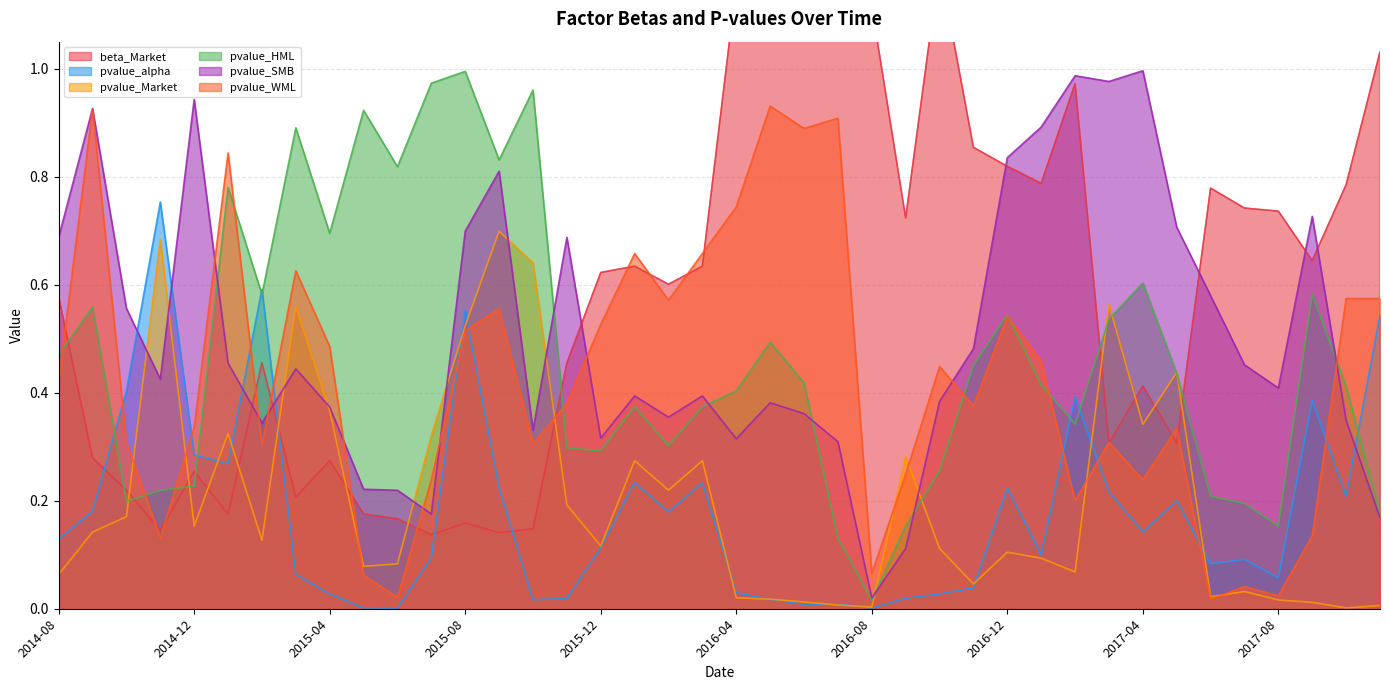

Which series ends up on top after the final intersection of pvalue_SMB and pvalue_alpha?

pvalue_alpha